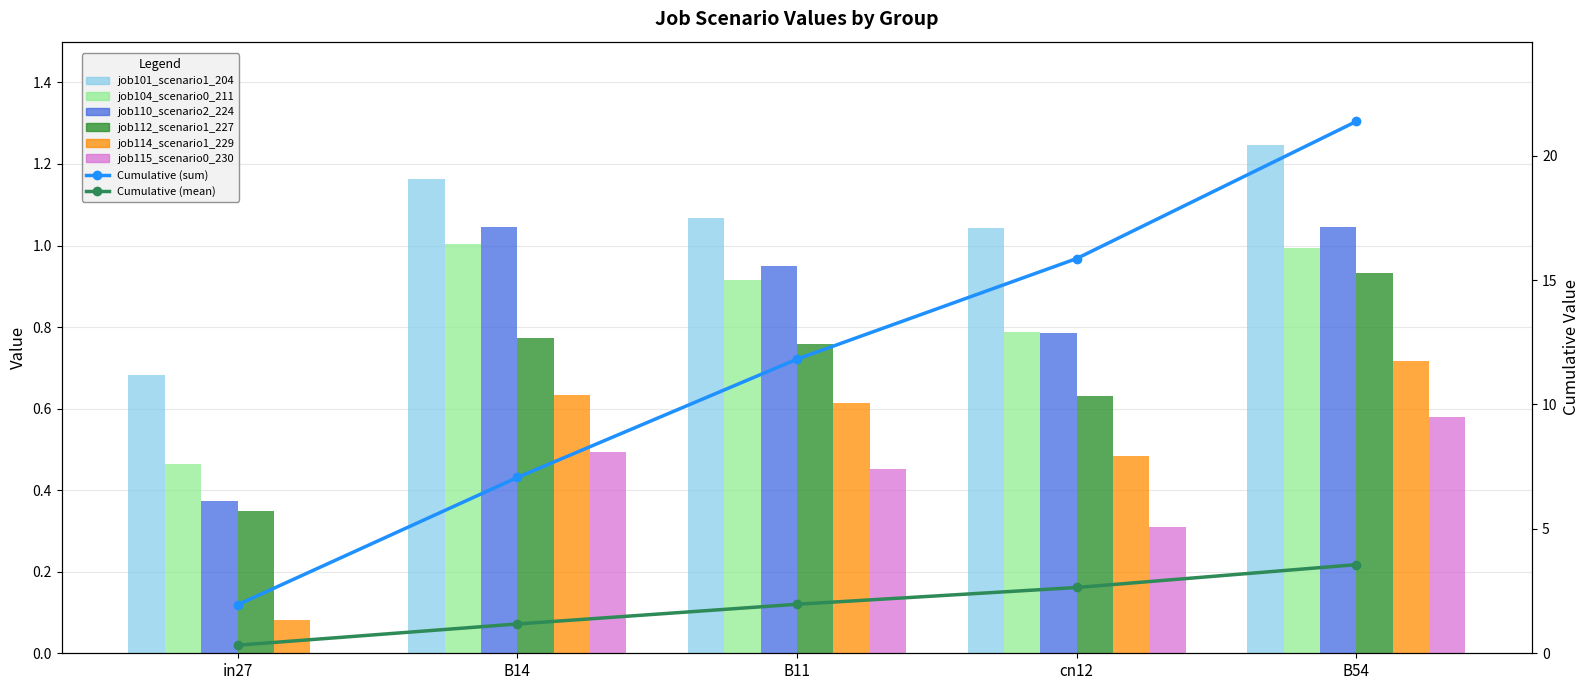

Reading left to right, extract all data points from this chart.

job101_scenario1_204: in27=0.7	B14=1.2	B11=1.1	cn12=1.0	B54=1.2
job104_scenario0_211: in27=0.5	B14=1.0	B11=0.9	cn12=0.8	B54=1.0
job110_scenario2_224: in27=0.4	B14=1.0	B11=0.9	cn12=0.8	B54=1.0
job112_scenario1_227: in27=0.3	B14=0.8	B11=0.8	cn12=0.6	B54=0.9
job114_scenario1_229: in27=0.1	B14=0.6	B11=0.6	cn12=0.5	B54=0.7
job115_scenario0_230: in27=0.0	B14=0.5	B11=0.5	cn12=0.3	B54=0.6